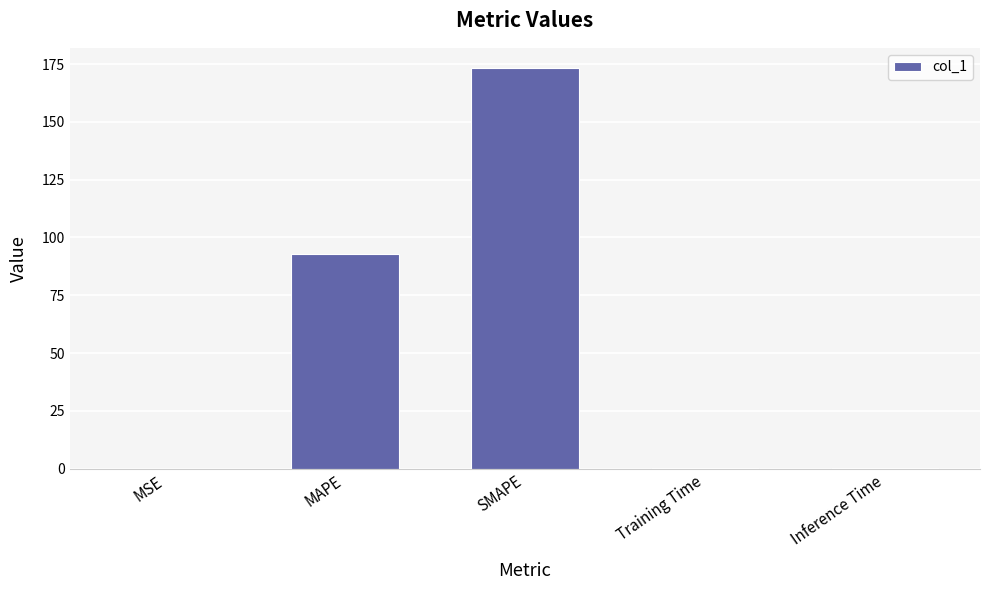

At which category does the chart reach its peak across all series?

SMAPE